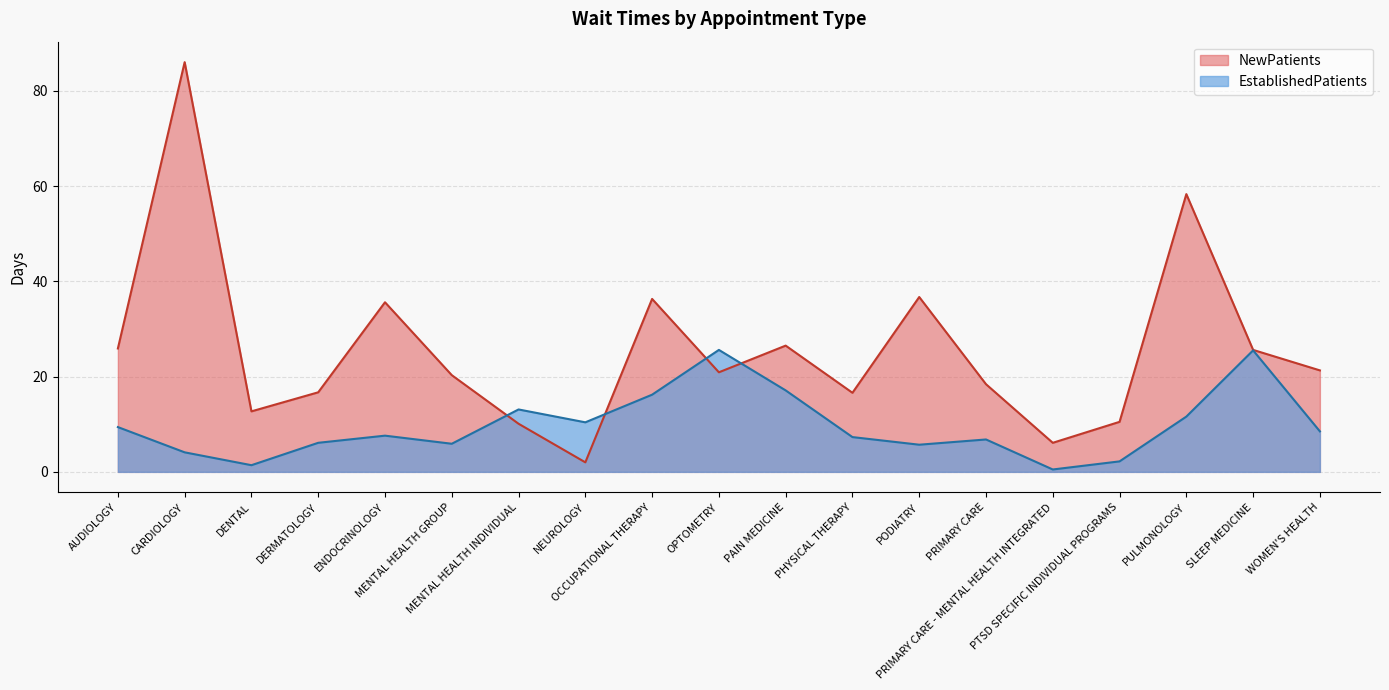

At which label does EstablishedPatients first exceed 7?

AUDIOLOGY